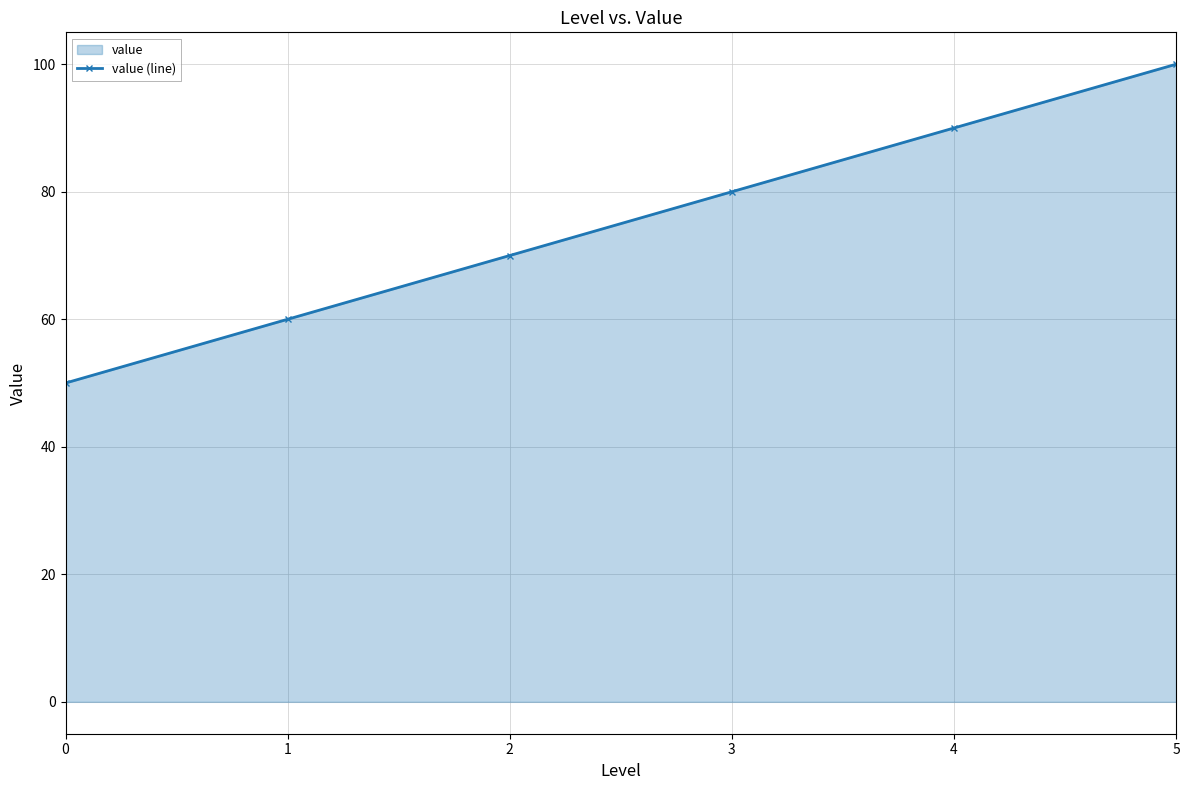

What is the maximum value shown in the chart?

100